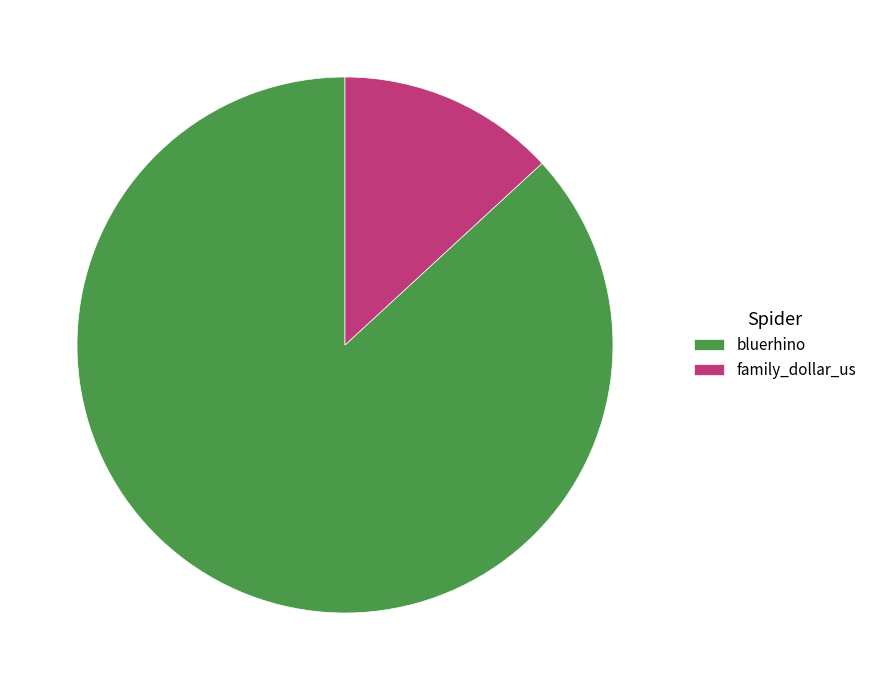

What is the smallest slice in the pie chart?

family_dollar_us